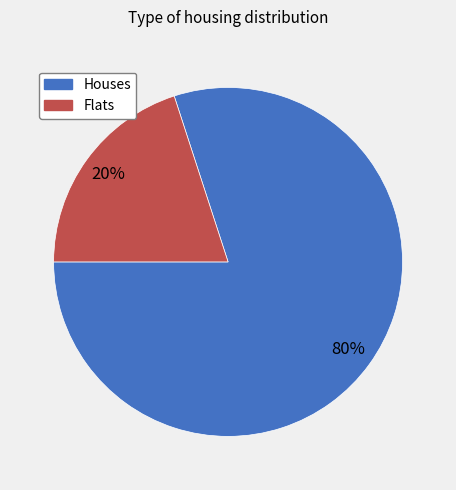

Is there a majority slice in this chart?

Yes